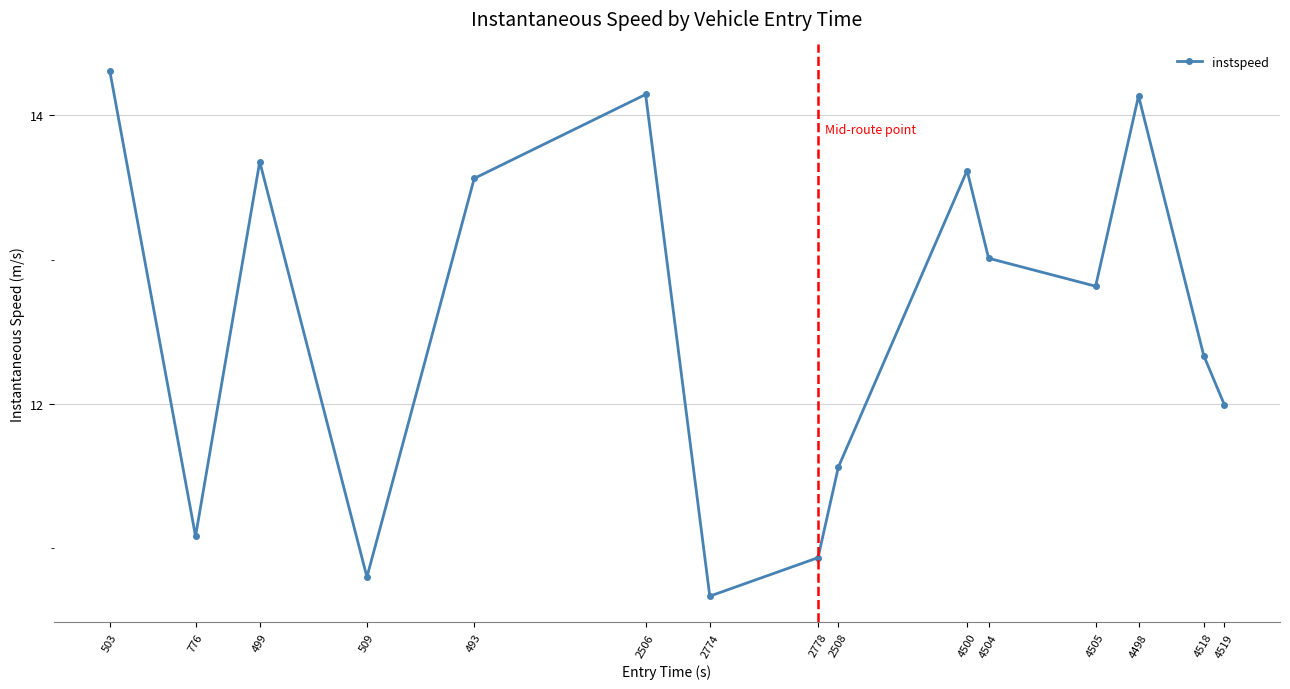

Where is the first local minimum?

776